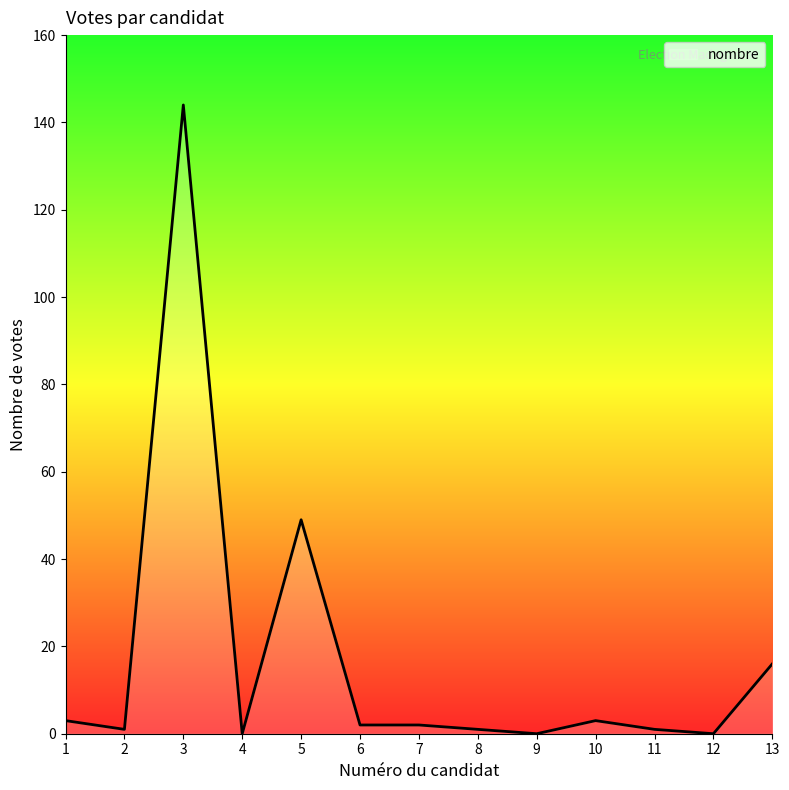

Is it true that the value at 9 is 0?

True